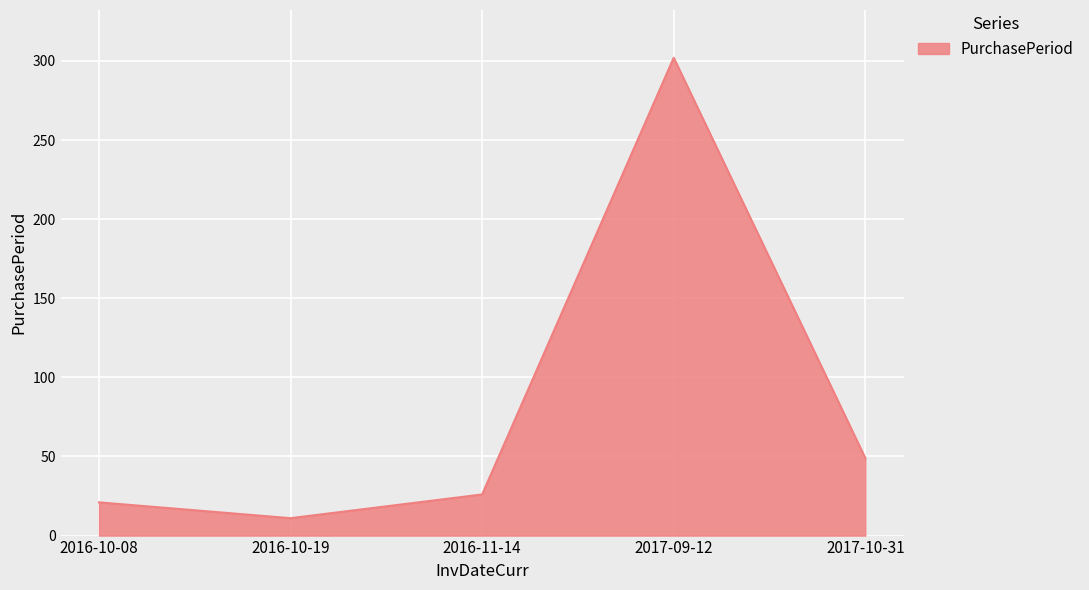

Rank the categories by value from lowest to highest.

2016-10-19, 2016-10-08, 2016-11-14, 2017-10-31, 2017-09-12